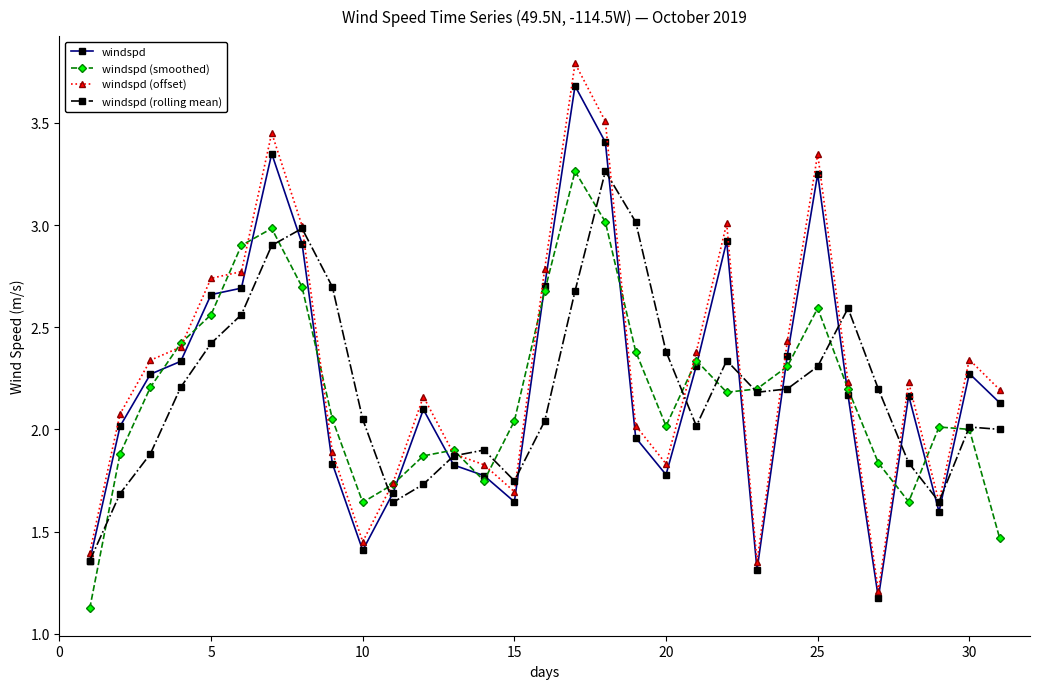

What is the greatest value displayed?

3.8